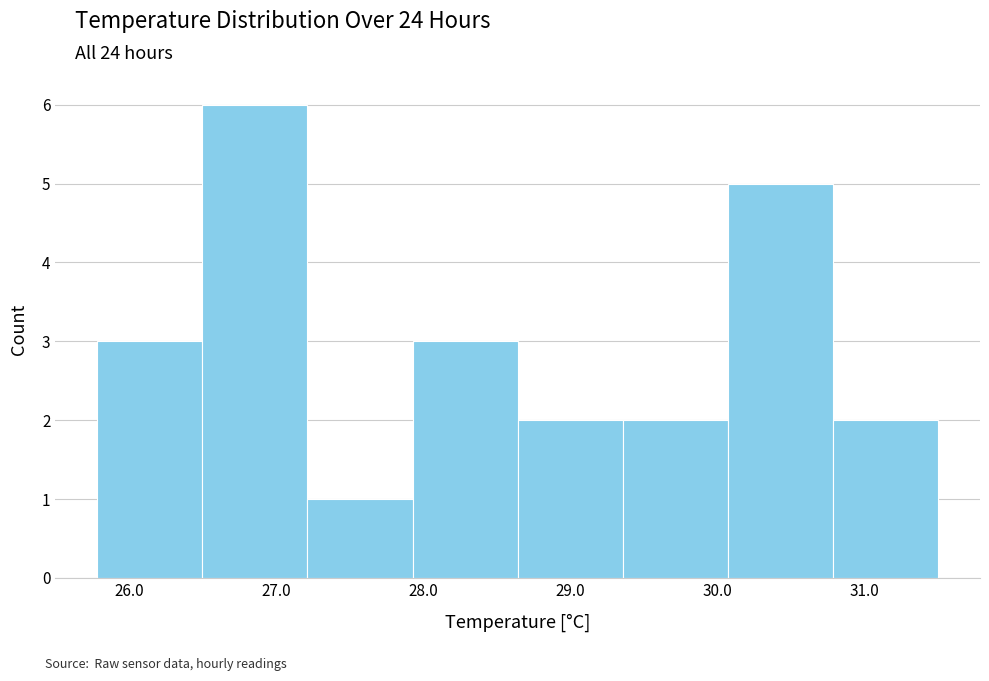

Reading left to right, list every bar in this chart as the range it spans on the x-axis followed by its height. Neither the bar edges nor the heights are printed on the chart, so give them approximately, as read against the axes.

25.8 to 26.5: 3
26.5 to 27.2: 6
27.2 to 27.9: 1
27.9 to 28.6: 3
28.6 to 29.4: 2
29.4 to 30.1: 2
30.1 to 30.8: 5
30.8 to 31.5: 2